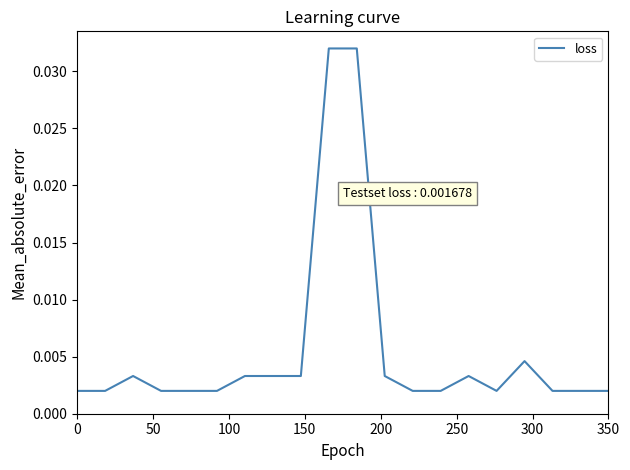

How many lines are shown in the chart?

1